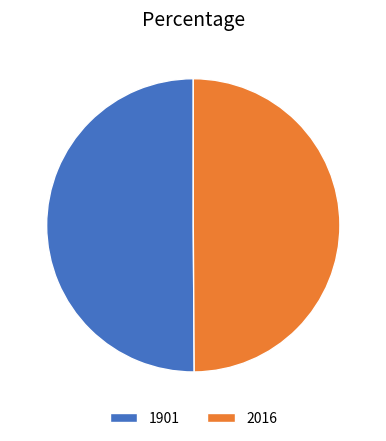

How many segments does this pie chart have?

2